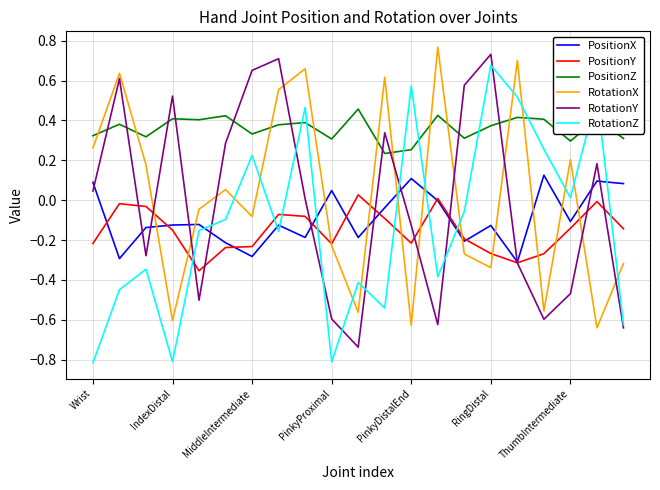

List the series in order of their peak value, lowest first.

PositionY, PositionX, PositionZ, RotationZ, RotationY, RotationX